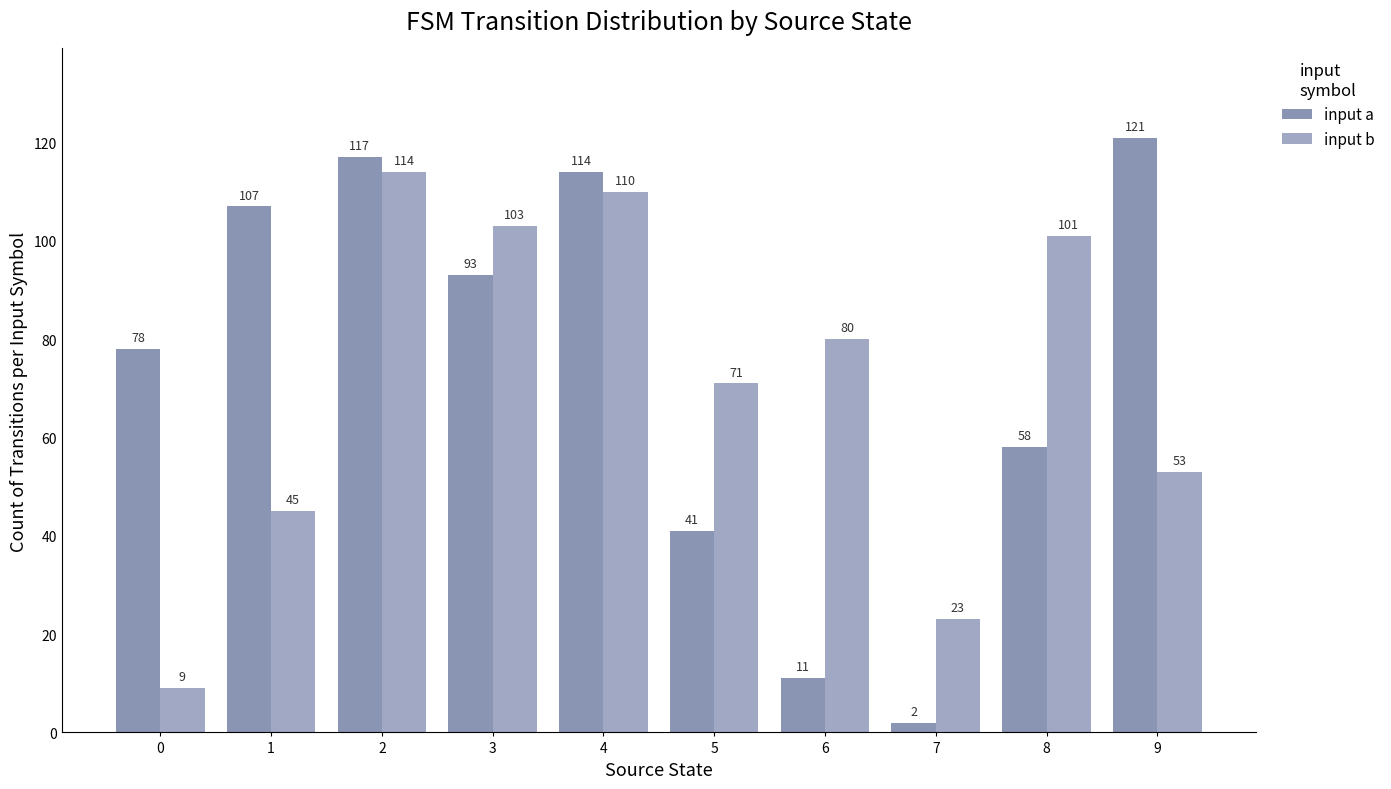

What is the value of the input a bar at the 6th from the left?

41